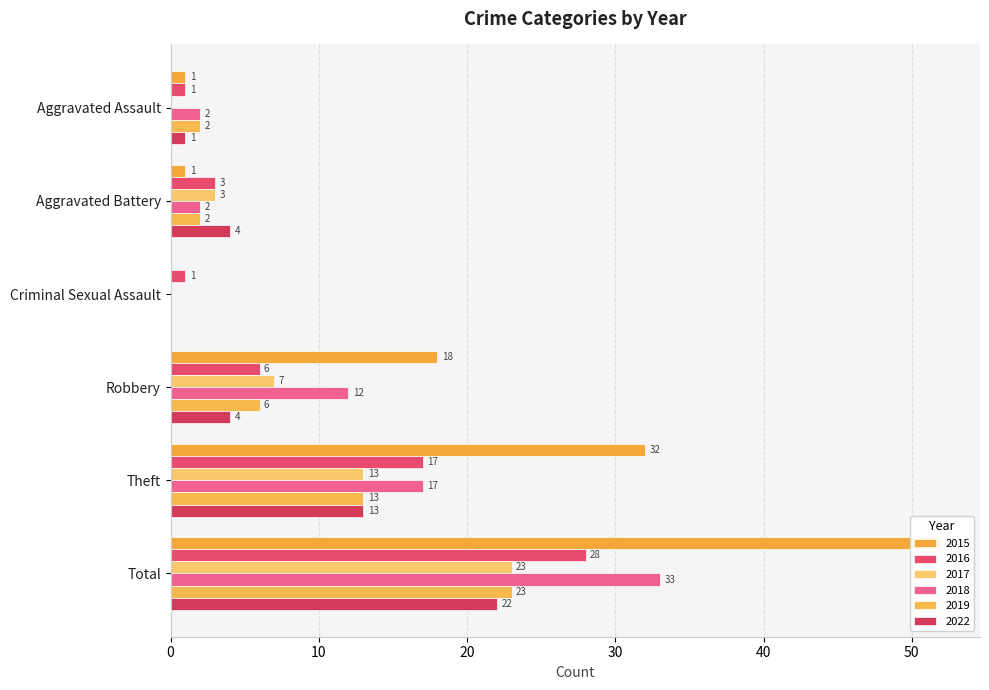

What is the sum of the 2015 values at Robbery and Aggravated Battery?

19